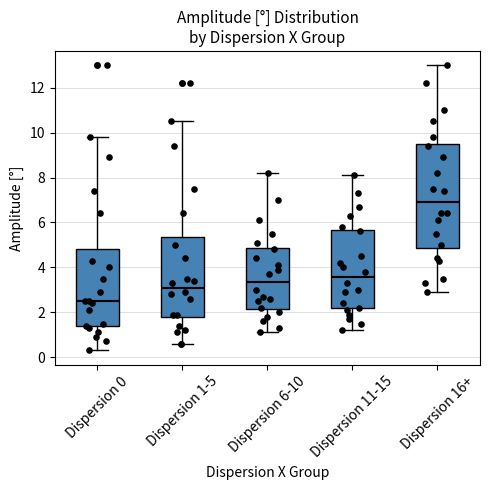

Which box has the lowest median line?

Dispersion 0